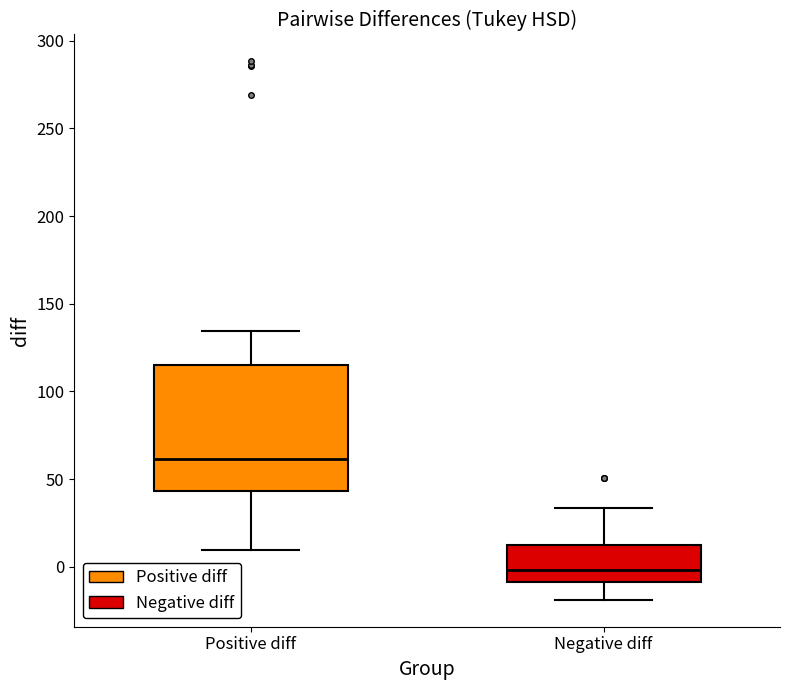

Reading left to right, transcribe this box plot: for each box, give where its median line is, the range the box spans, and where its two whiskers end, as read against the y-axis. The values are not printed on the chart, so give them approximately, as read against the axis.

Positive diff: median 60, box 45 to 115, whiskers 10 to 135
Negative diff: median 0, box -10 to 10, whiskers -20 to 35